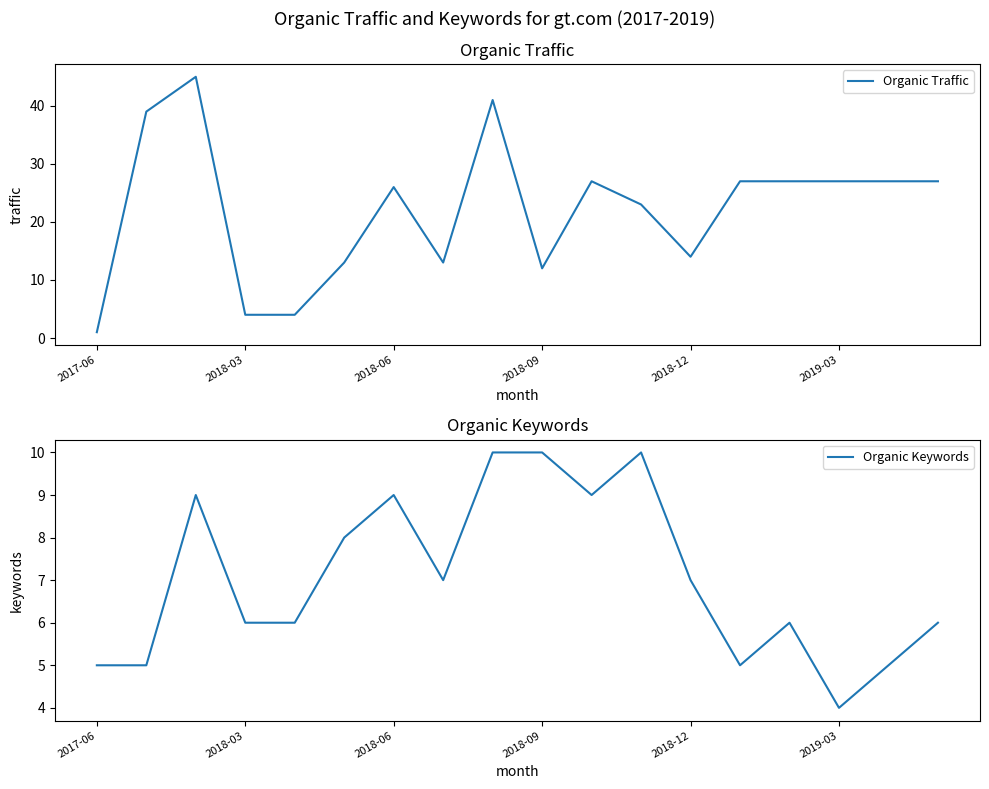

What is the maximum value for Organic Traffic?

45